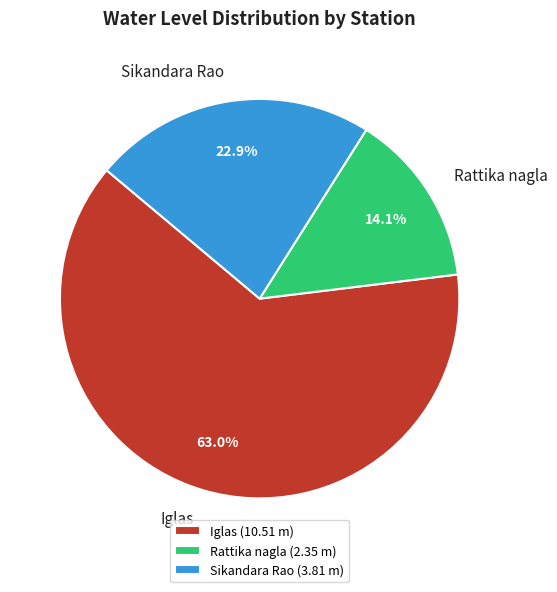

Combined, do Iglas and Sikandara Rao account for over 50%?

Yes